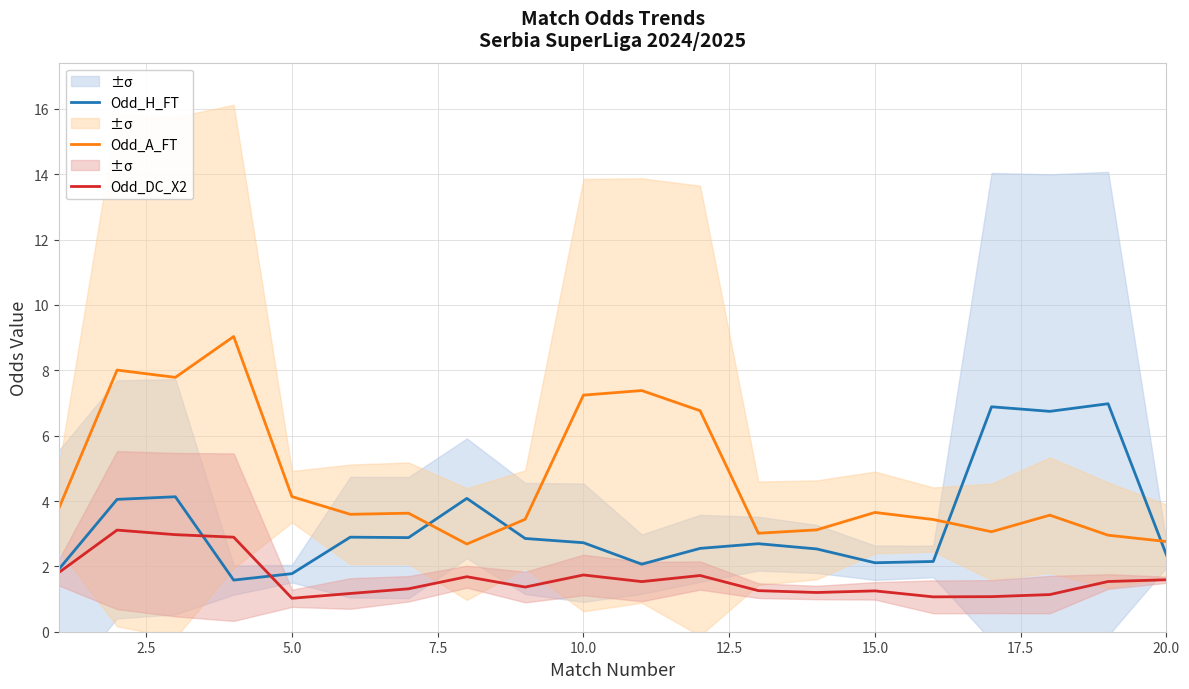

True or false: Odd_DC_X2 and Odd_A_FT intersect in this chart.

False